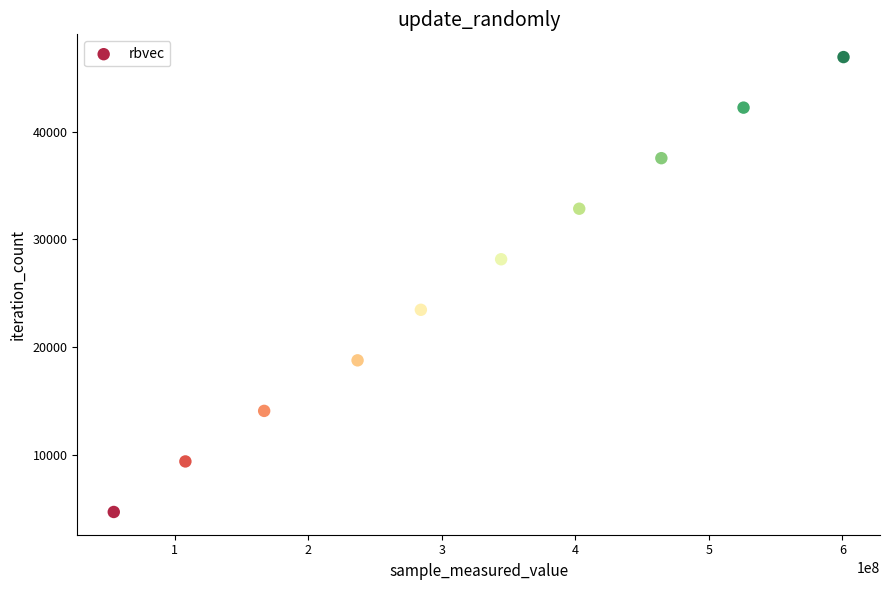

What is the range of Y values (max minus min)?

42219